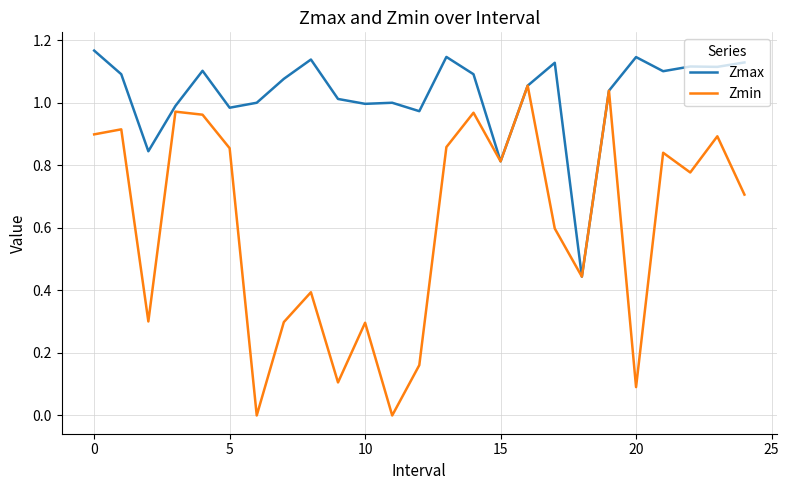

Rank the series by their average value, from lowest to highest.

Zmin, Zmax